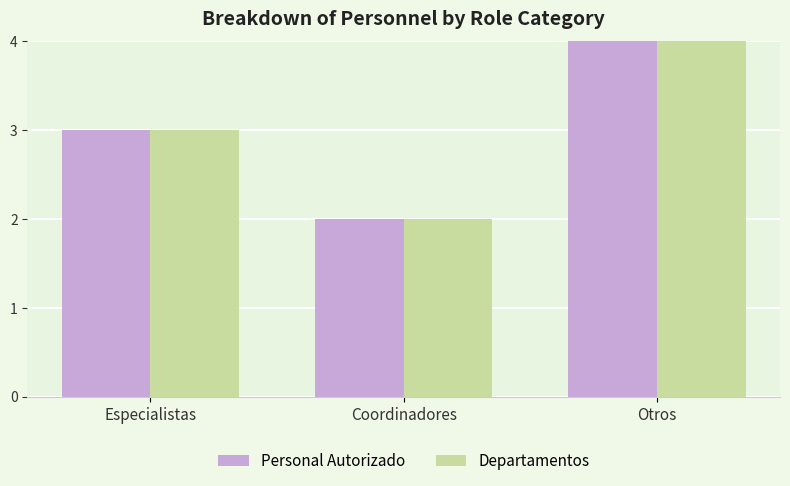

What is the difference between the second highest and minimum values in the Personal Autorizado series?

1